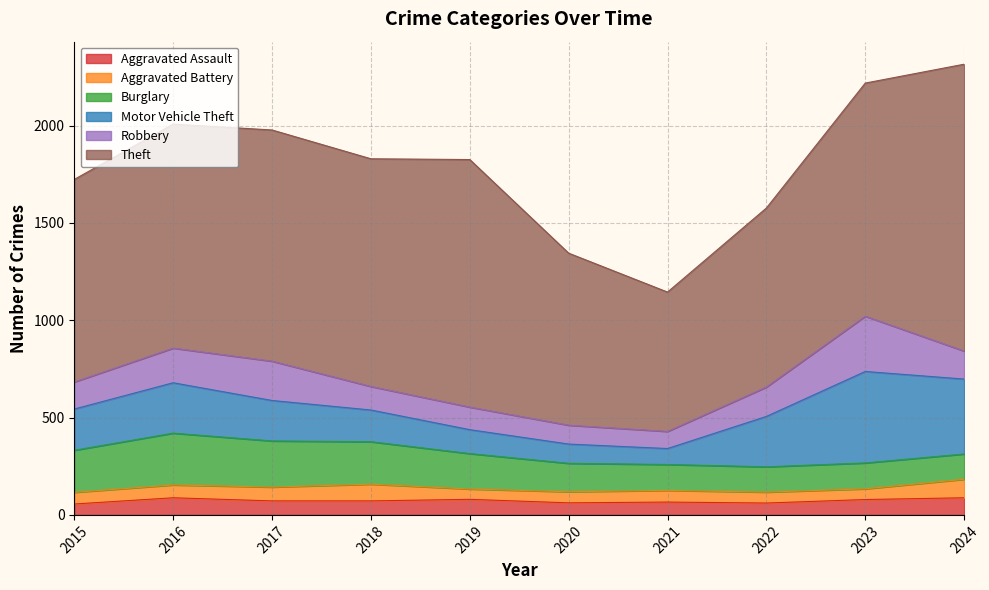

Read the Motor Vehicle Theft value at 2021, to the nearest 5.

80